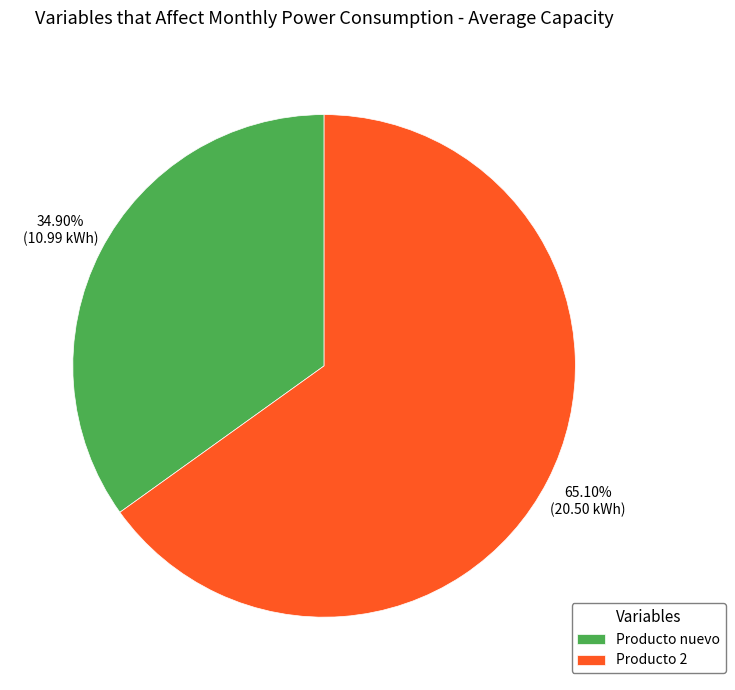

Between Producto 2 and Producto nuevo, which is larger?

Producto 2